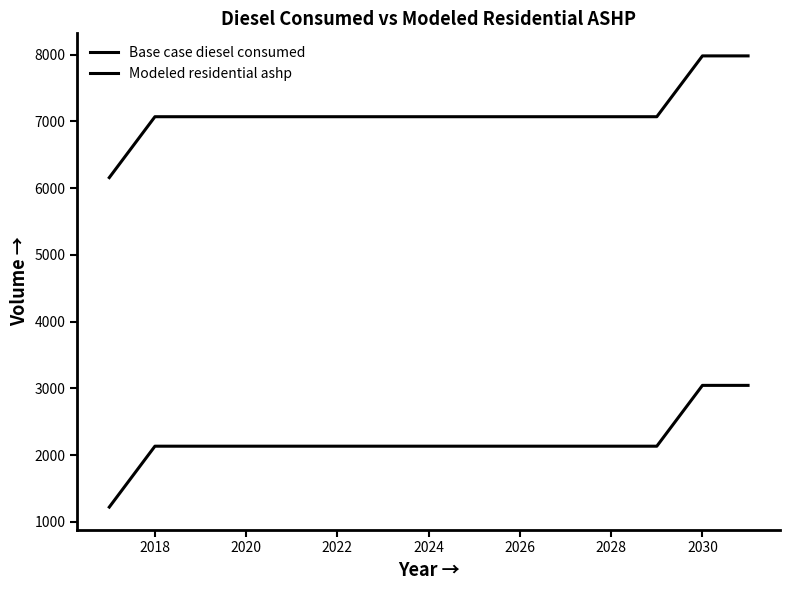

How many lines are shown in the chart?

2